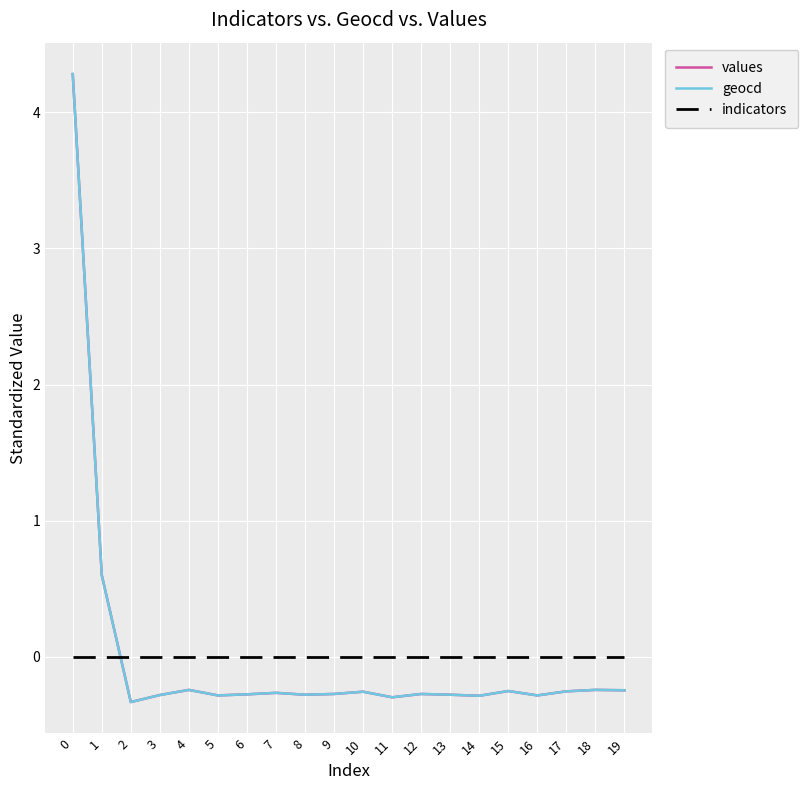

How many lines are shown in the chart?

3